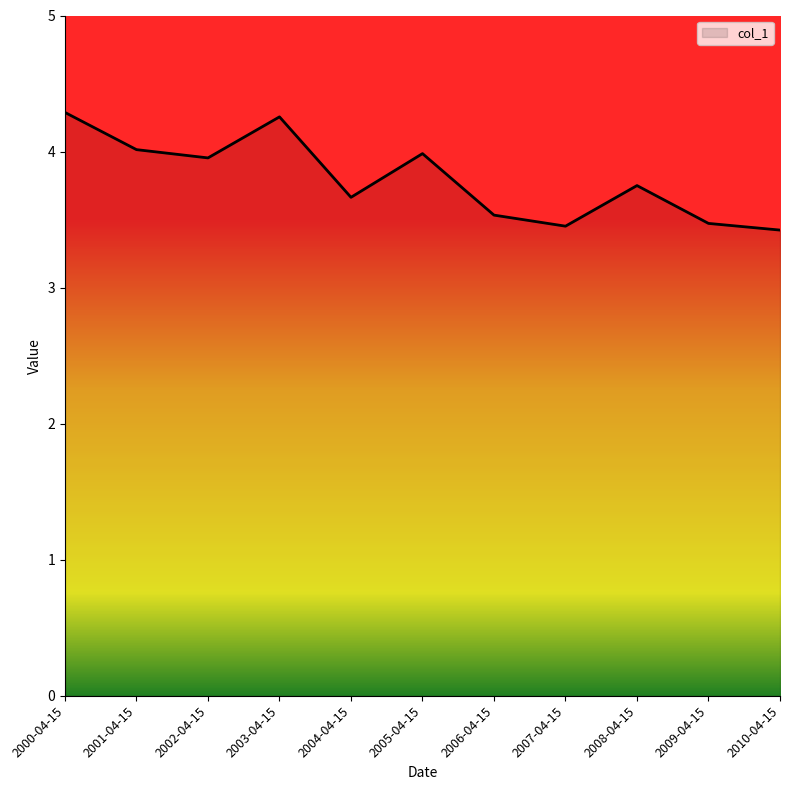

What position from the right is 2005-04-15?

6